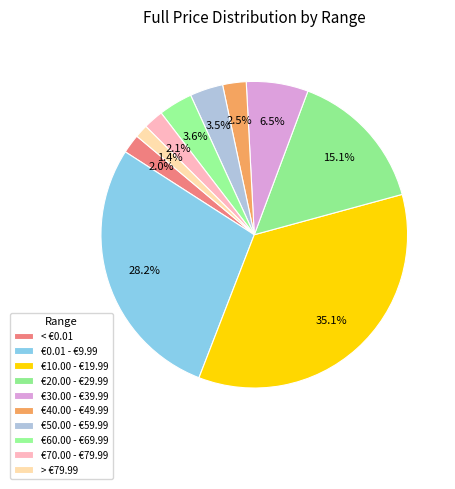

To the nearest percent, what is the difference between the €0.01 - €9.99 and €70.00 - €79.99 slice percentages?

26%